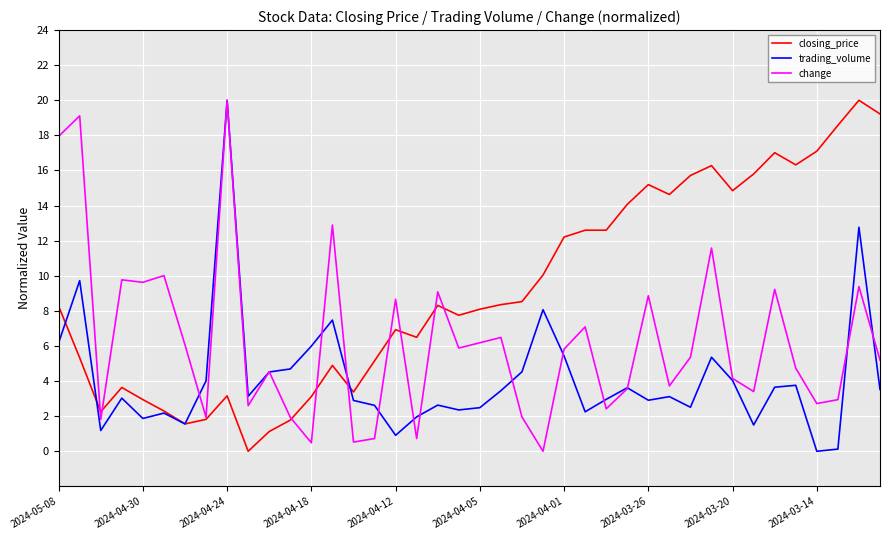

What is the greatest value displayed?

20.0